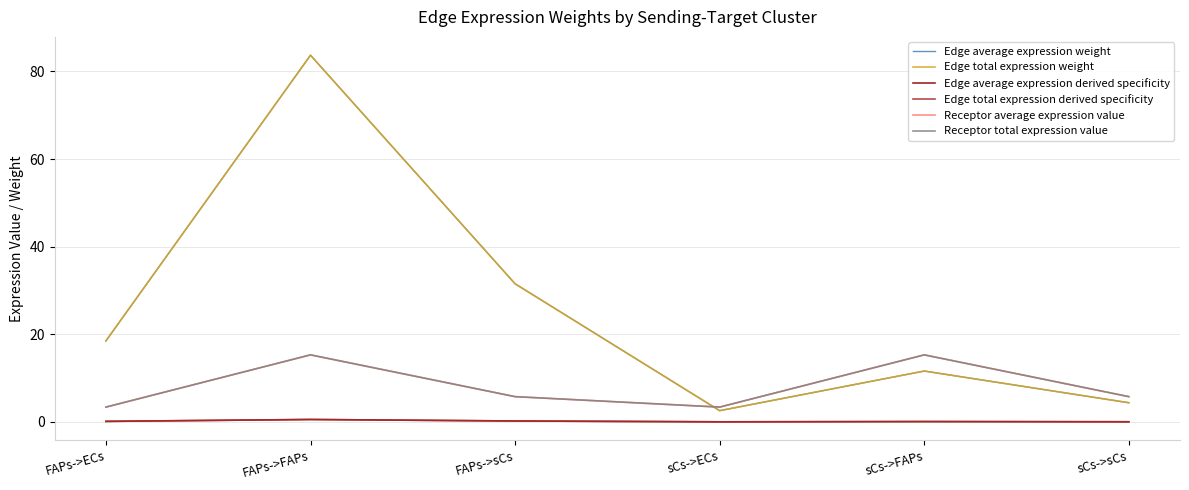

What is the difference between the maximum and minimum values in the Edge total expression derived specificity series?

0.5